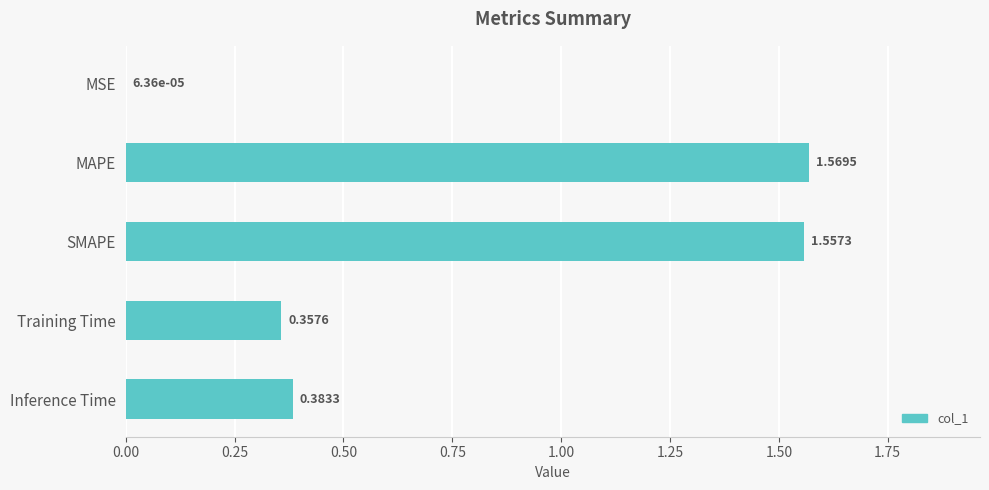

What is the sum of the values at SMAPE and Training Time?

1.9